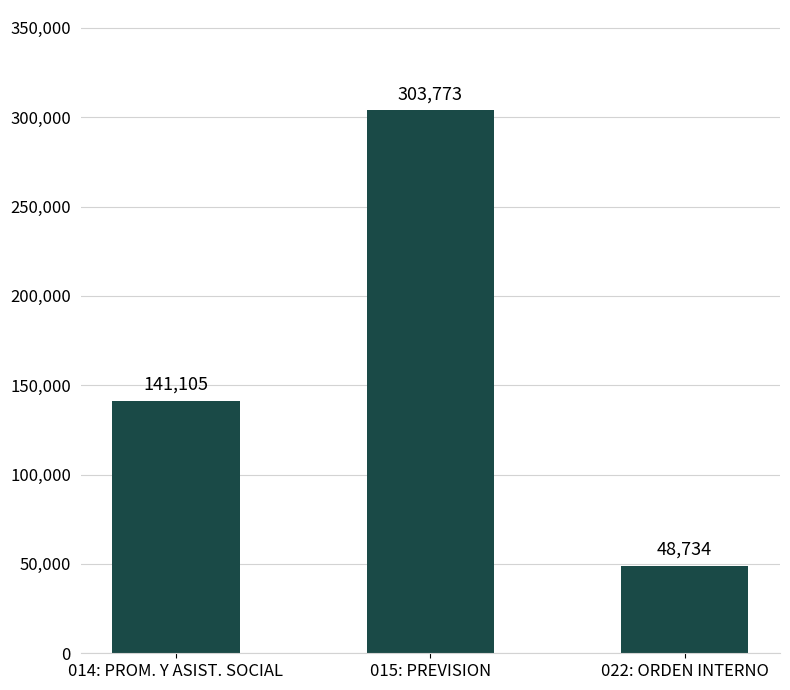

At which category does the chart reach its minimum across all series?

022: ORDEN INTERNO